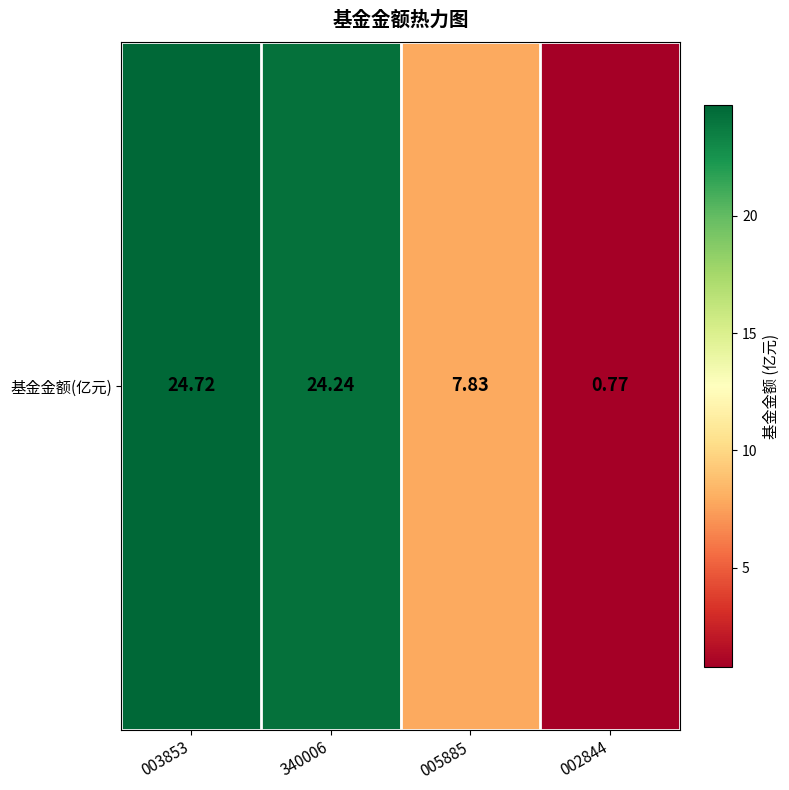

The chart shows a value of 0.8 at 002844. True or false?

True